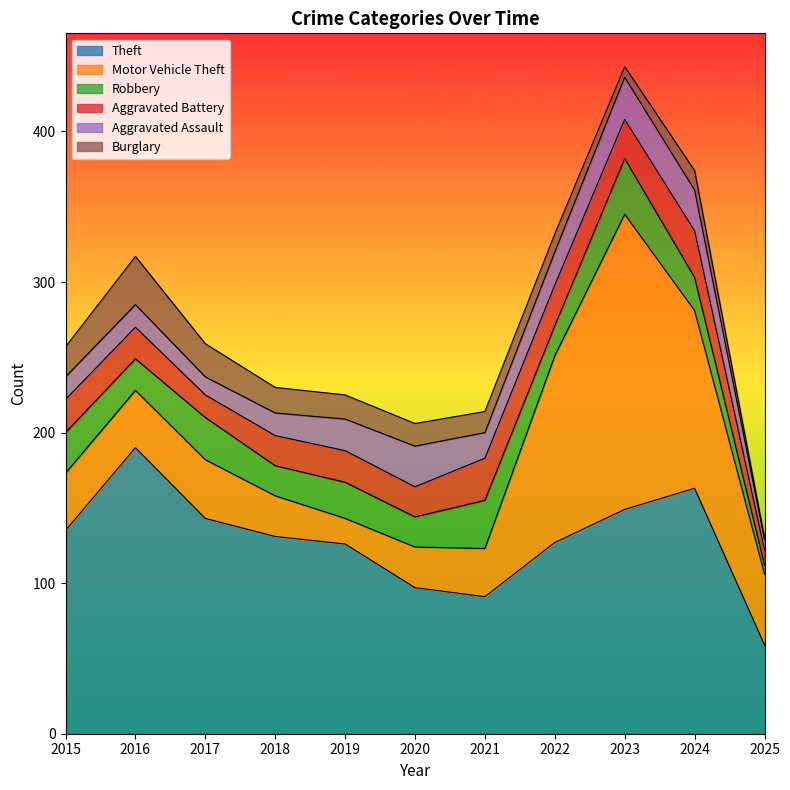

Count the number of data series in this chart.

6